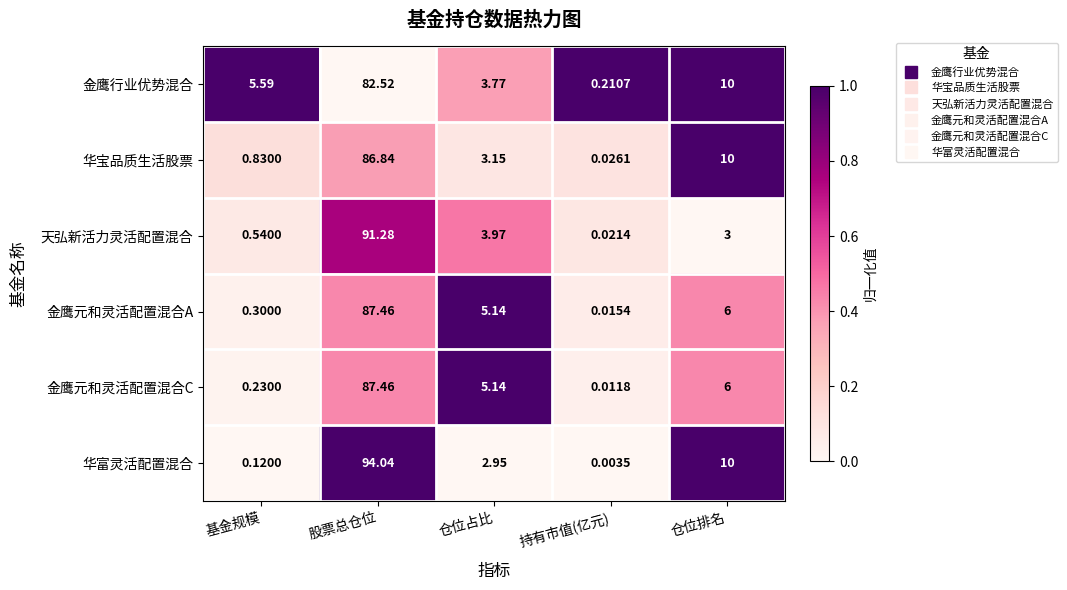

Where is 天弘新活力灵活配置混合 nearest to the value 45?

仓位占比